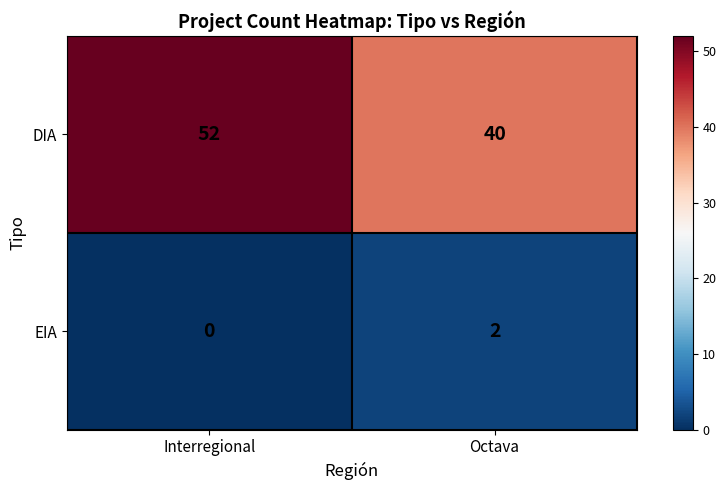

Reading left to right, extract all data points from this chart.

DIA: 52	40
EIA: 0	2